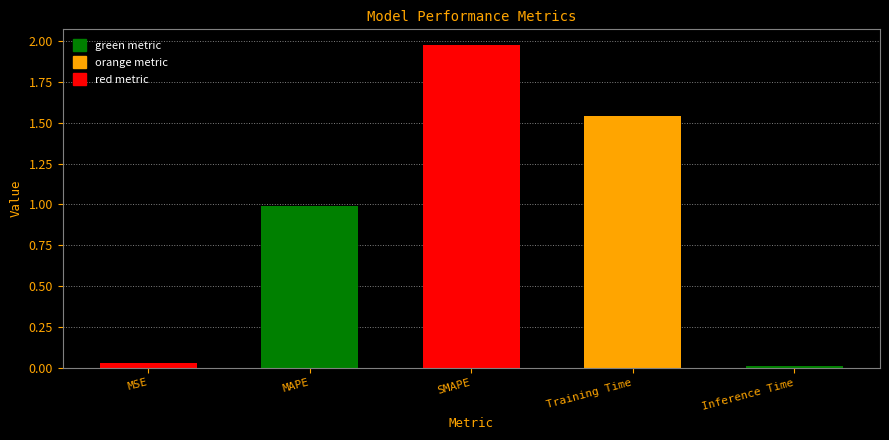

Reading right to left, list all the values displayed in this chart.

Inference Time=0.0	Training Time=1.5	SMAPE=2.0	MAPE=1.0	MSE=0.0